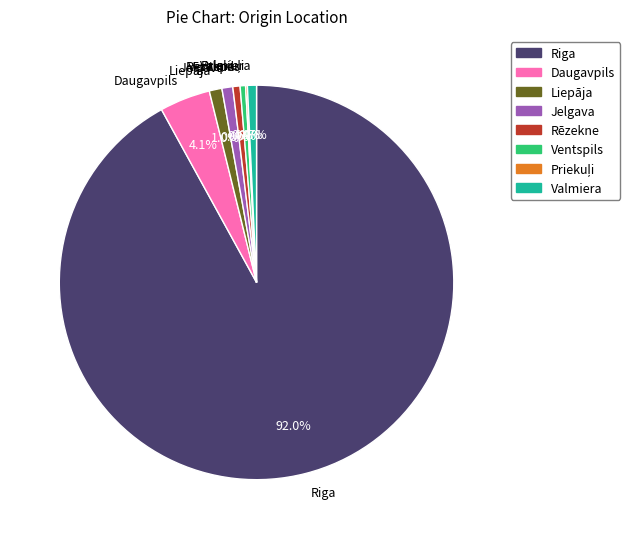

Is it true that Daugavpils is 12% of the pie?

False